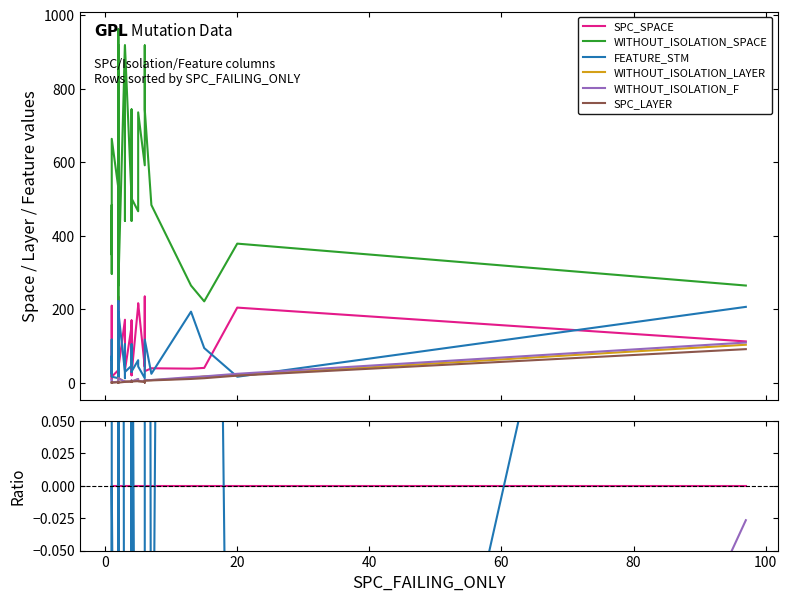

True or false: WITHOUT_ISOLATION_F and WITHOUT_ISOLATION_LAYER cross at least once.

False